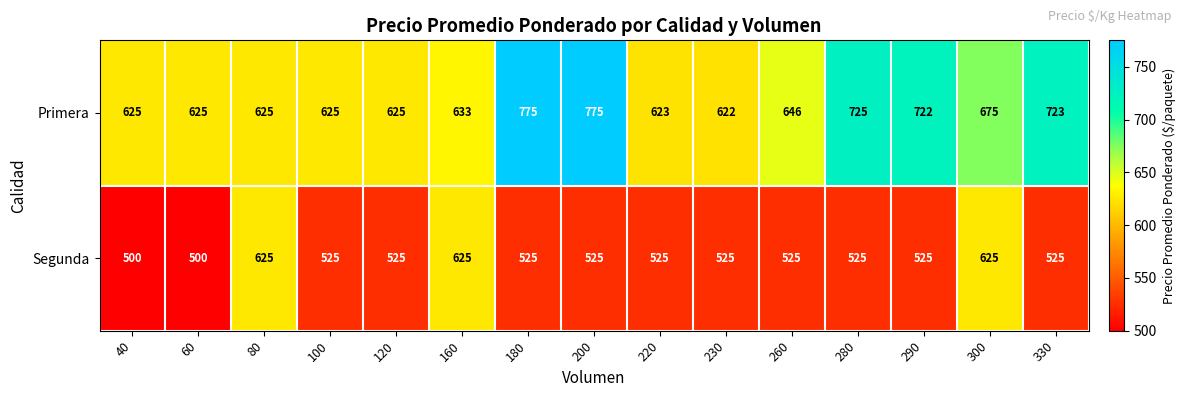

Reading right to left, what are all the values shown in this chart?

Primera: 330=723	300=675	290=722	280=725	260=646	230=622	220=623	200=775	180=775	160=633	120=625	100=625	80=625	60=625	40=625
Segunda: 330=525	300=625	290=525	280=525	260=525	230=525	220=525	200=525	180=525	160=625	120=525	100=525	80=625	60=500	40=500